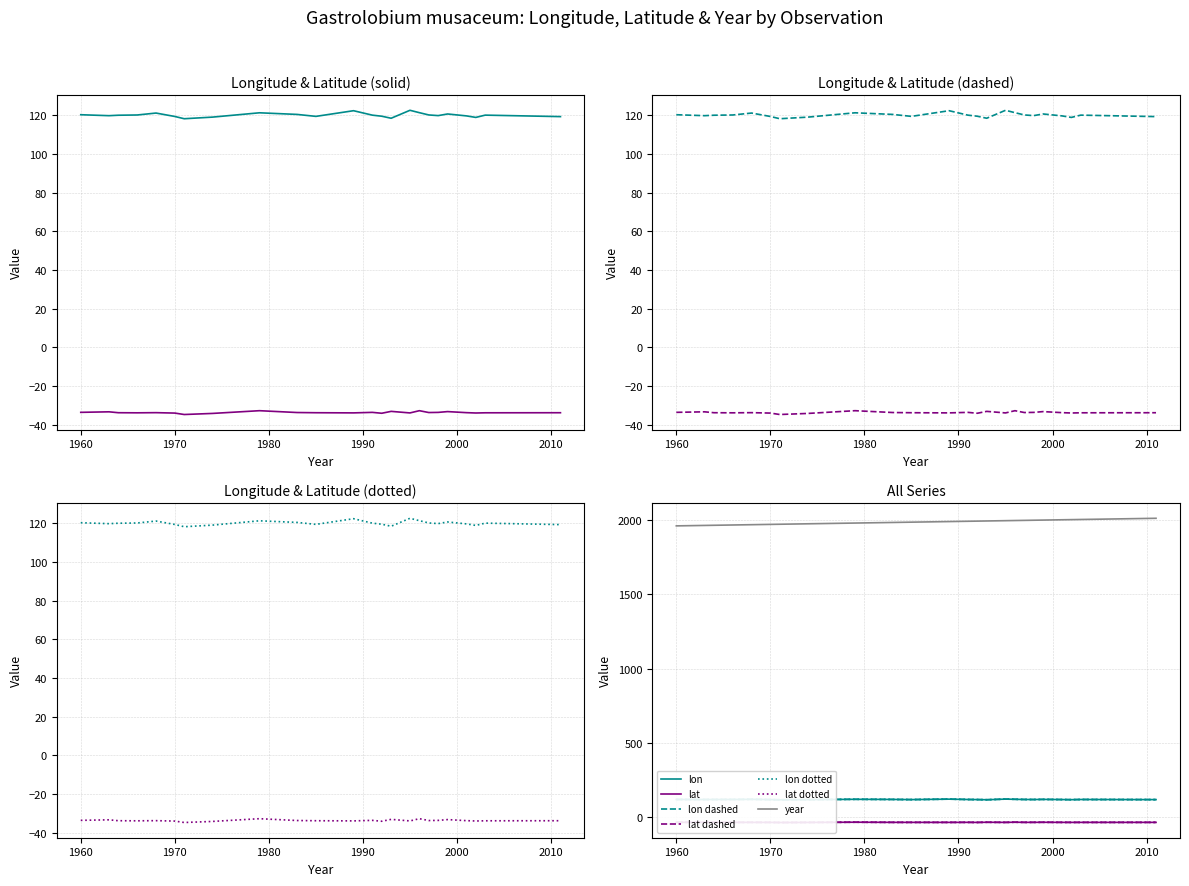

What value does the lon series have at 1996?

121.4